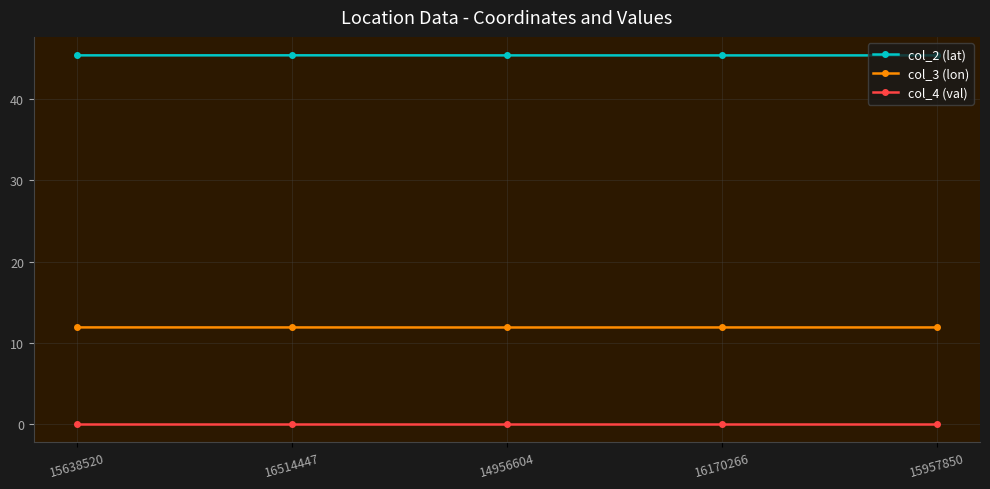

What is the label of the 4th point from the left?

16170266